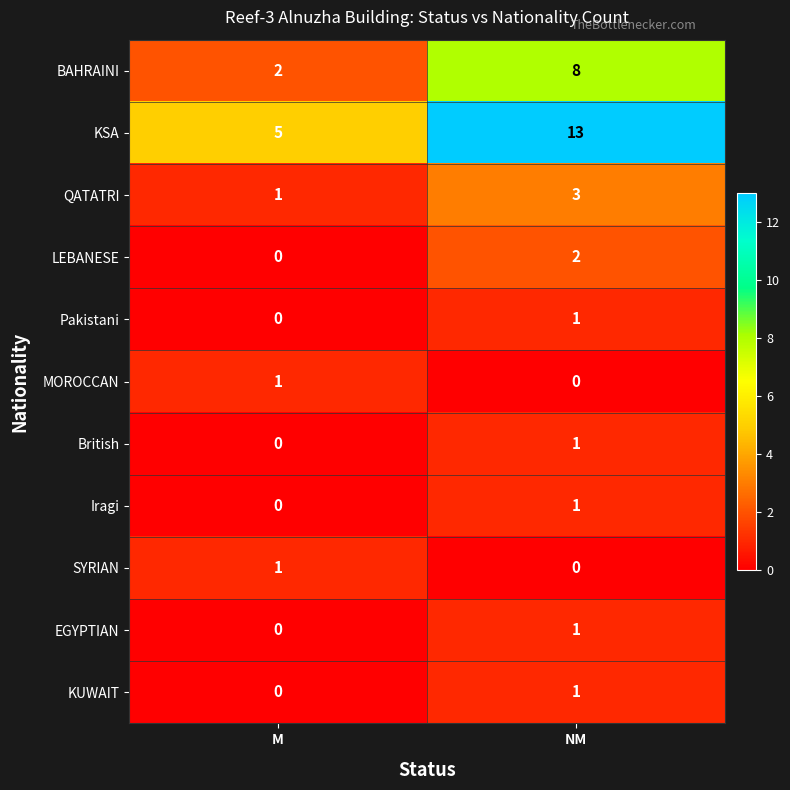

What is the difference between the maximum and minimum values in the KSA series?

8